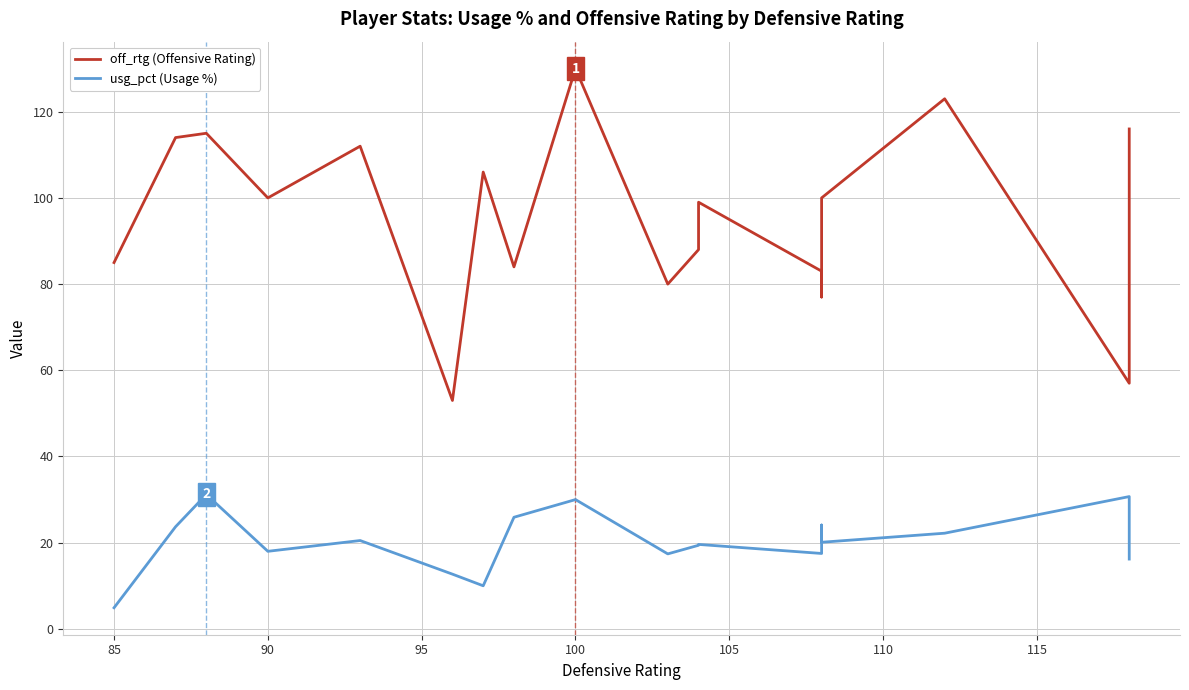

True or false: off_rtg (Offensive Rating) and usg_pct (Usage %) intersect in this chart.

False